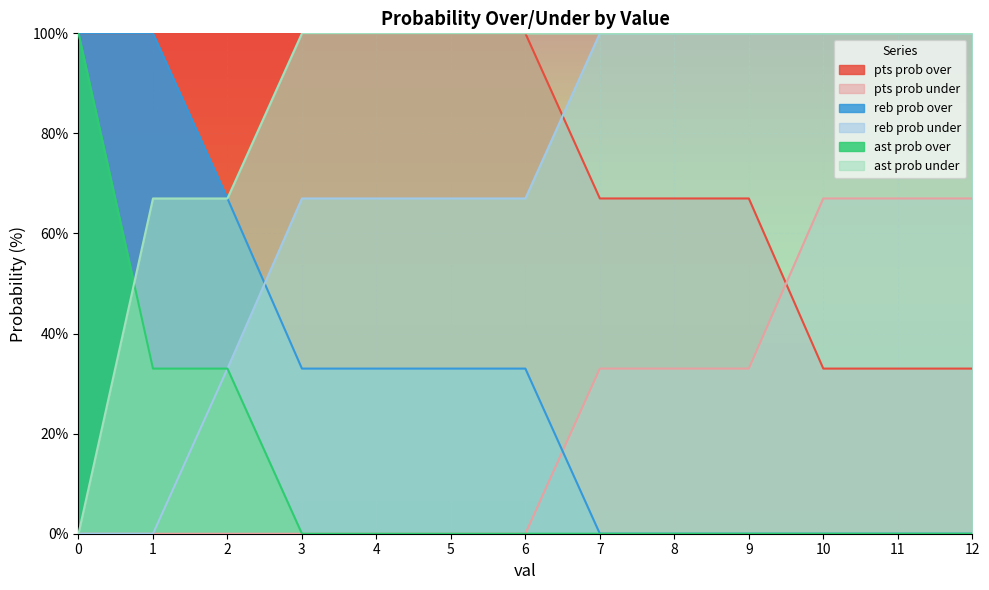

True or false: ast prob over has more than 1 points higher than both neighbors.

False